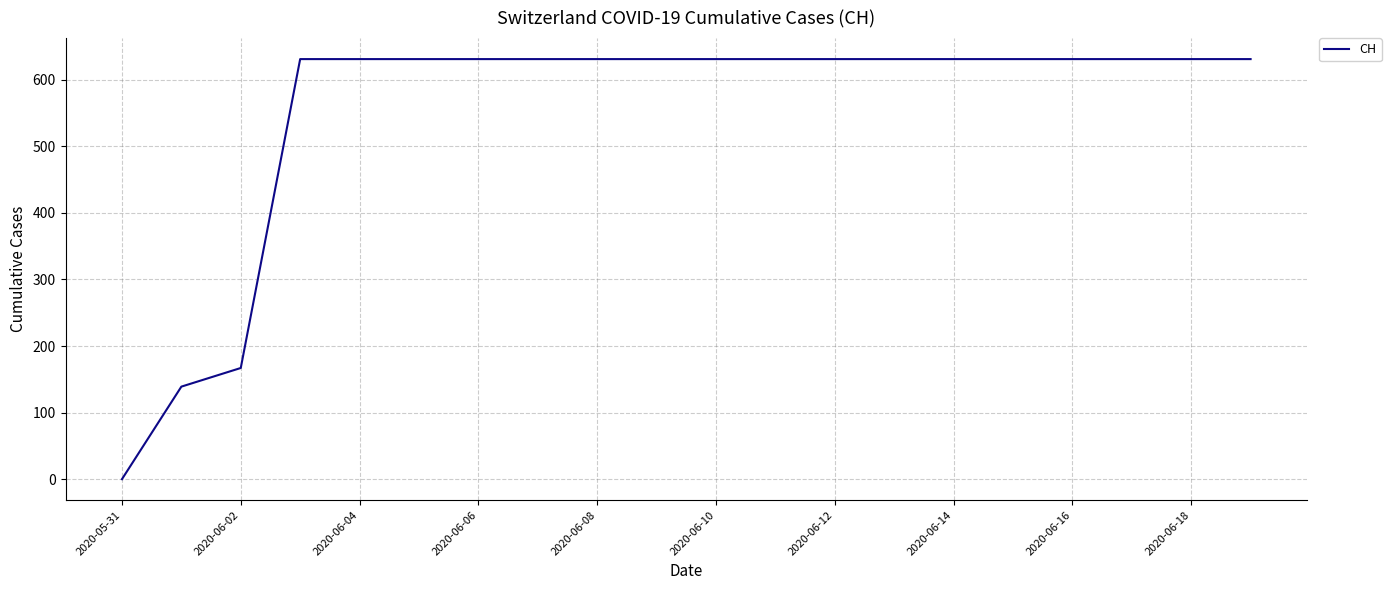

Does the chart display data point markers on the line(s)?

No